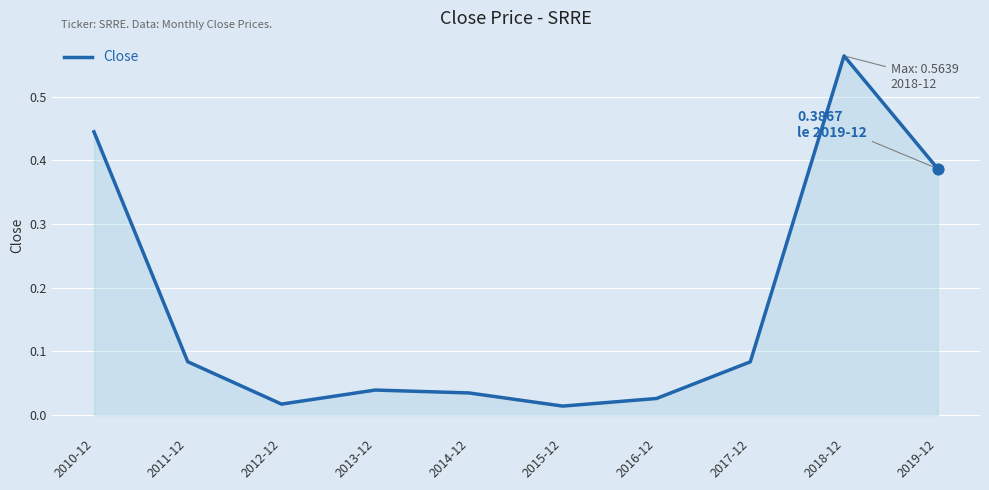

What is the change in value from 2011-12 to 2018-12?

+0.5